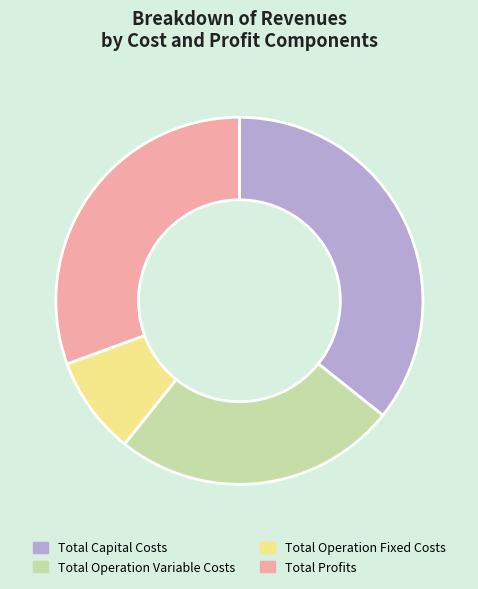

Combined, do Total Profits and Total Capital Costs account for over 50%?

Yes